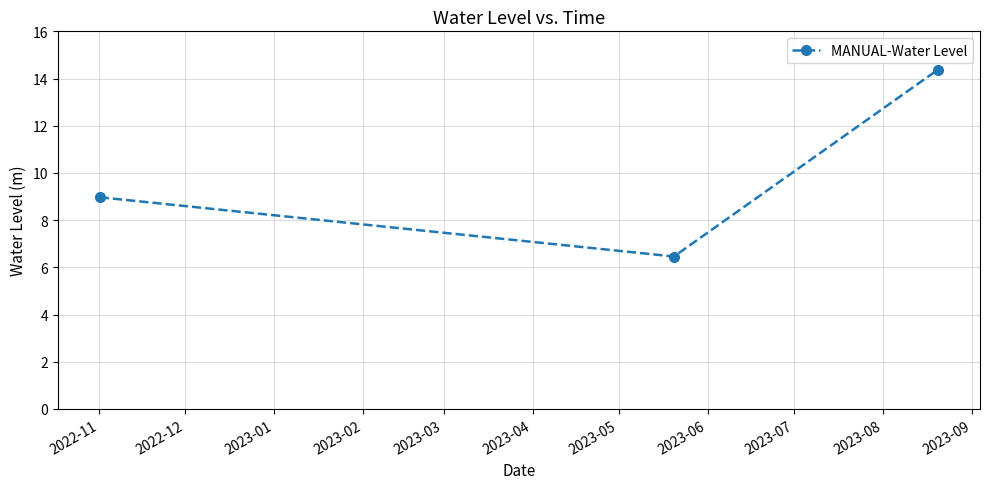

What is the average value?

9.9